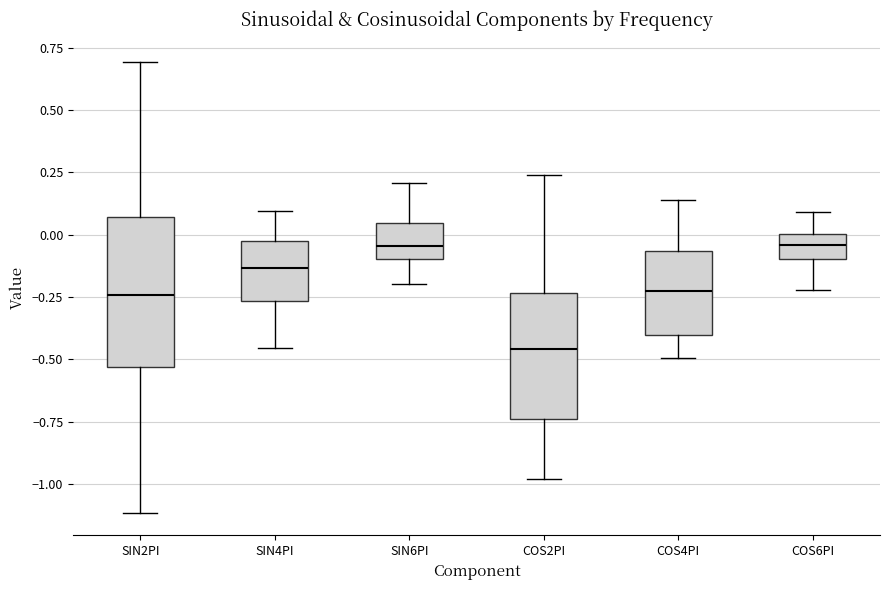

Comparing the boxes themselves (not the whiskers), which one is the tallest?

SIN2PI